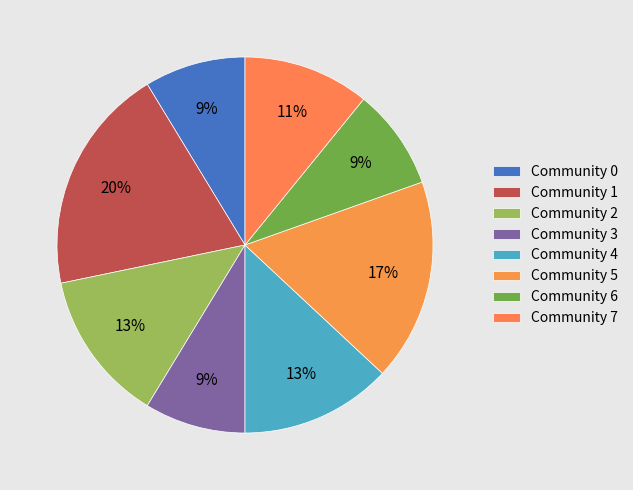

To the nearest percent, what percentage of the pie is Community 3?

9%